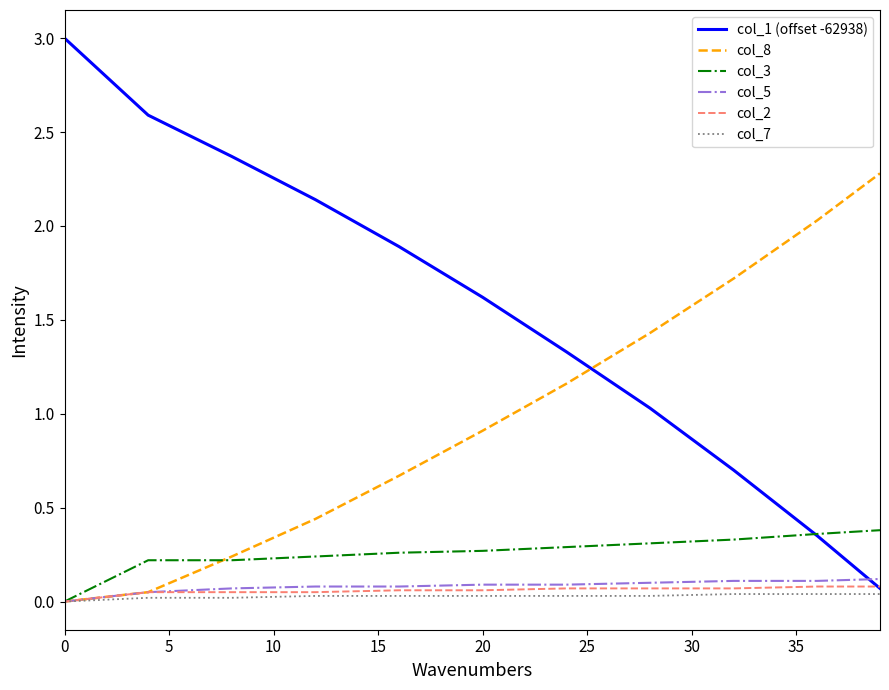

Which series has the widest spread of values?

col_1 (offset -62938)